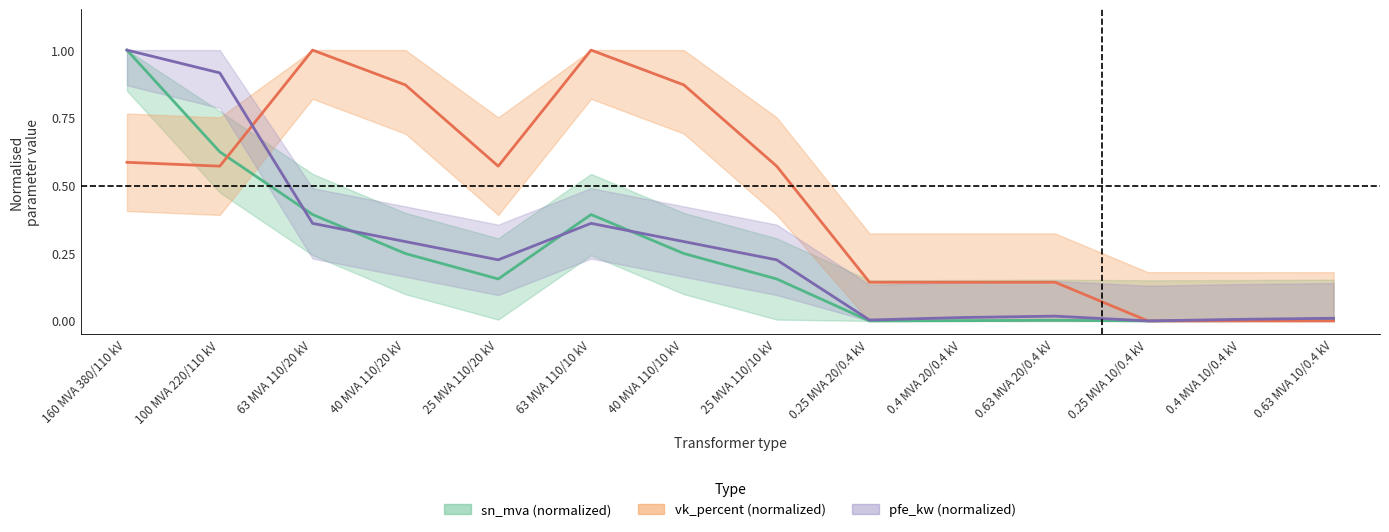

Which series has the largest range (max minus min)?

pfe_kw